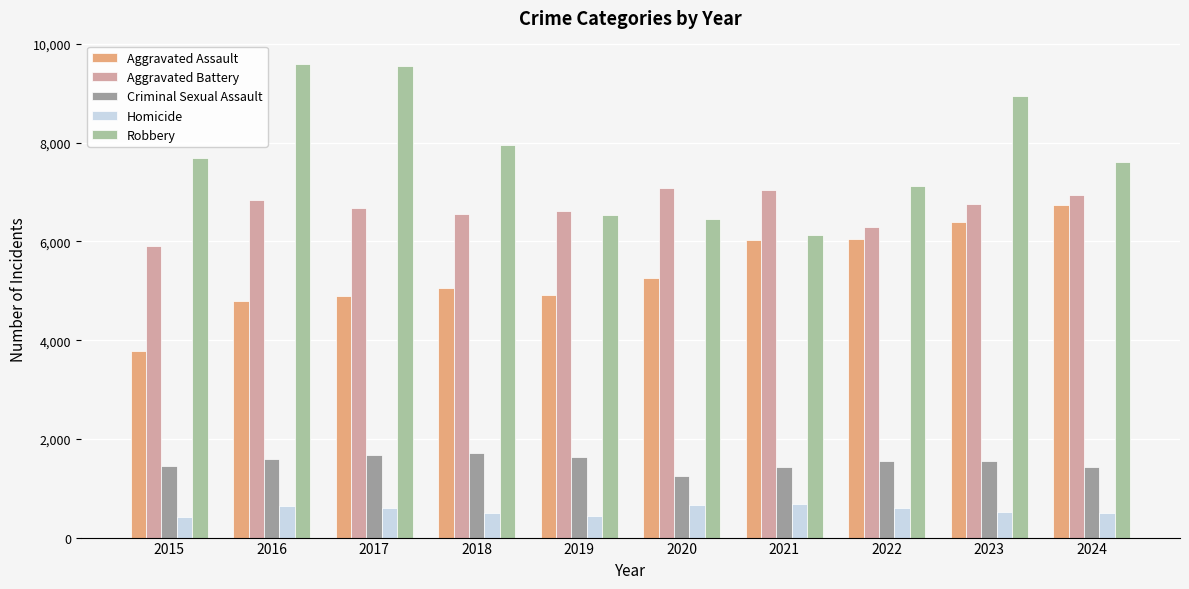

At how many categories does at least one series exceed 5475?

10